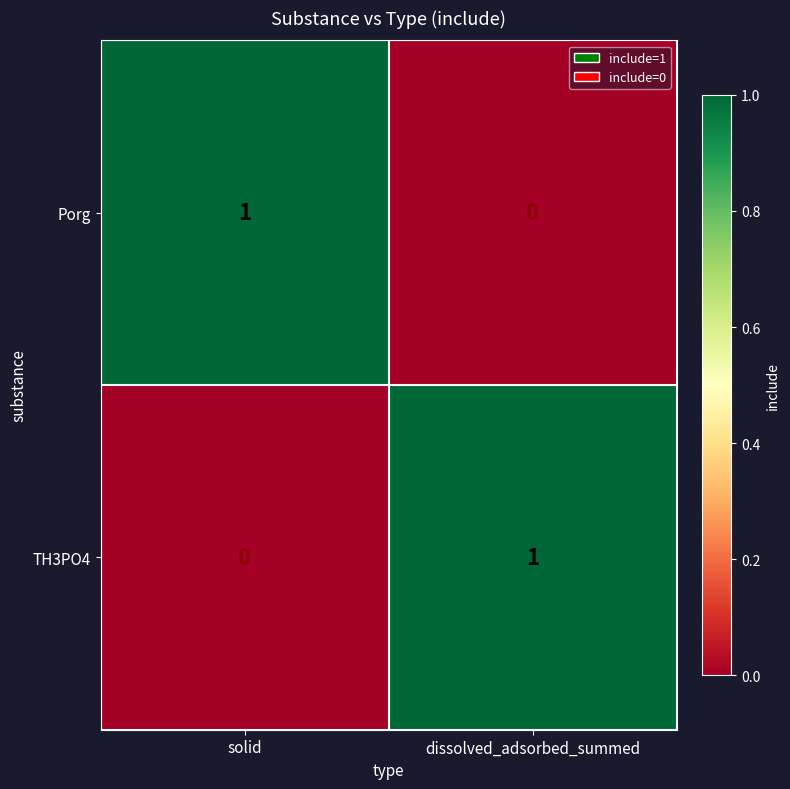

Rank the categories by TH3PO4 value from highest to lowest.

dissolved_adsorbed_summed, solid